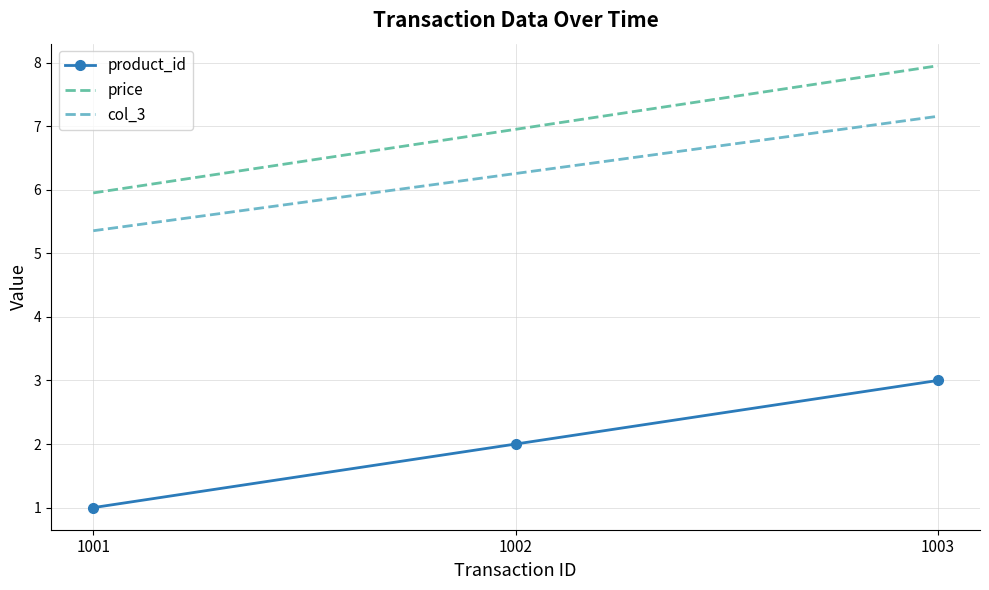

Reading right to left, list all the values displayed in this chart.

product_id: 3.0	2.0	1.0
price: 8.0	7.0	6.0
col_3: 7.2	6.3	5.4